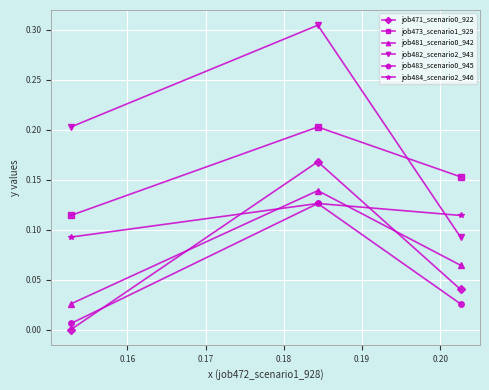

Which series has the widest spread of values?

job482_scenario2_943